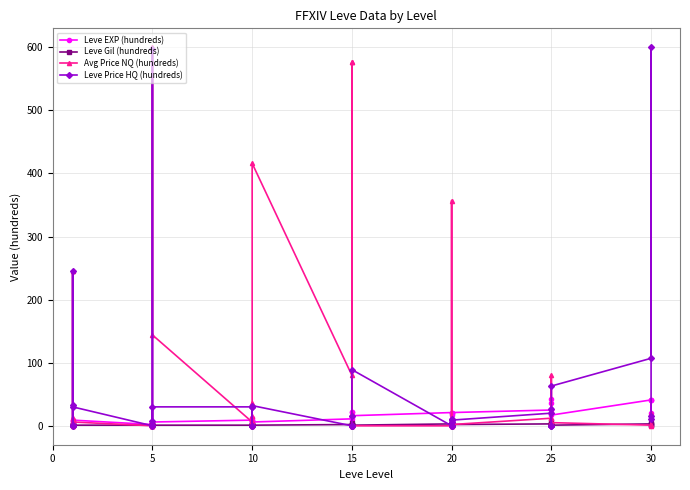

What is the label of the 38th point from the left?

30